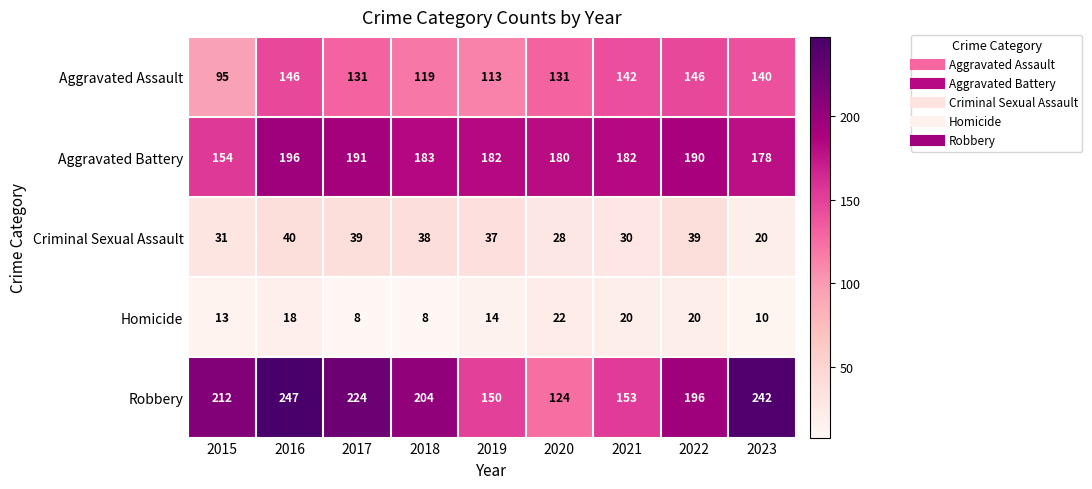

Which series has the largest total across all categories?

Robbery